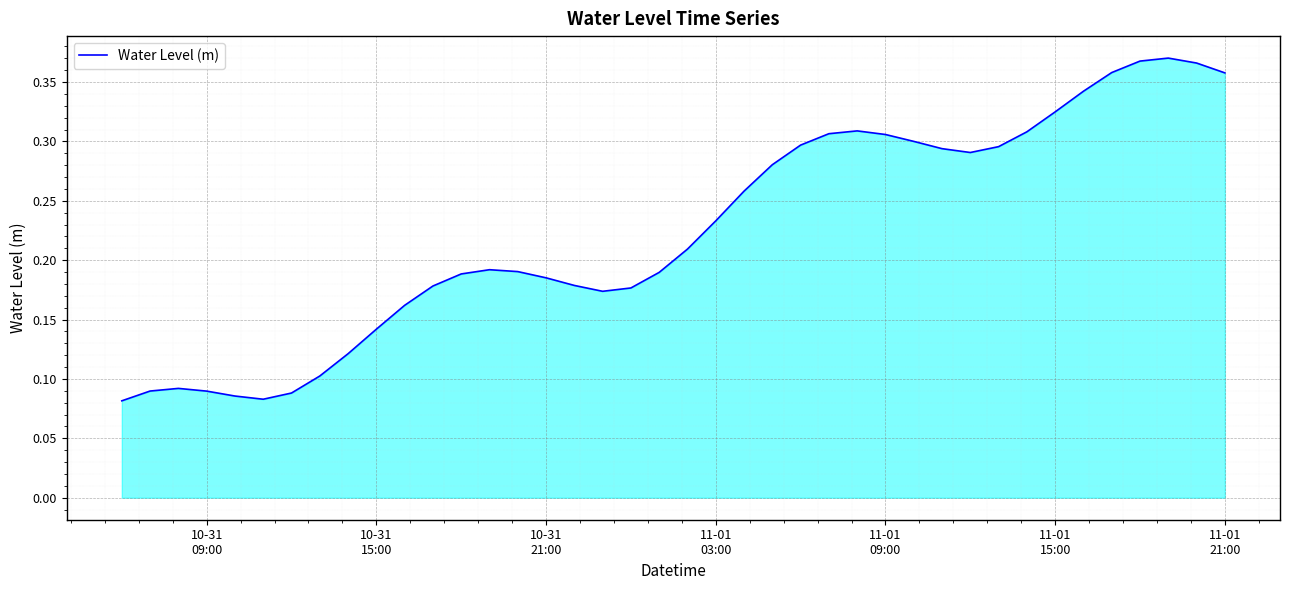

True or false: there are more than 2 points higher than both neighbors.

True